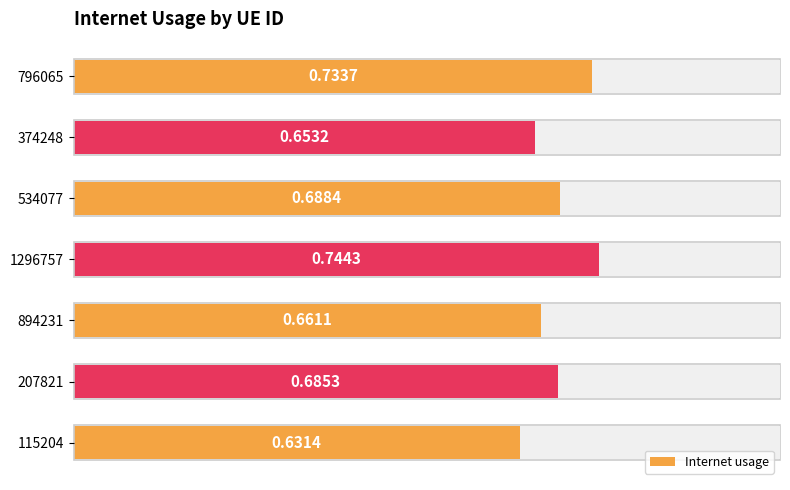

List the labels in order of Internet usage value, smallest first.

115204, 374248, 894231, 207821, 534077, 796065, 1296757